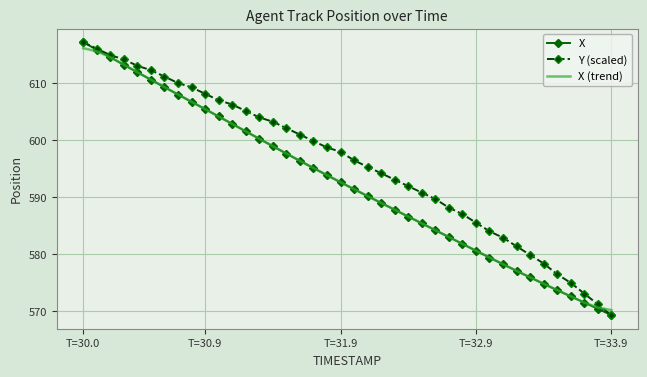

Which series has the largest total across all categories?

Y (scaled)